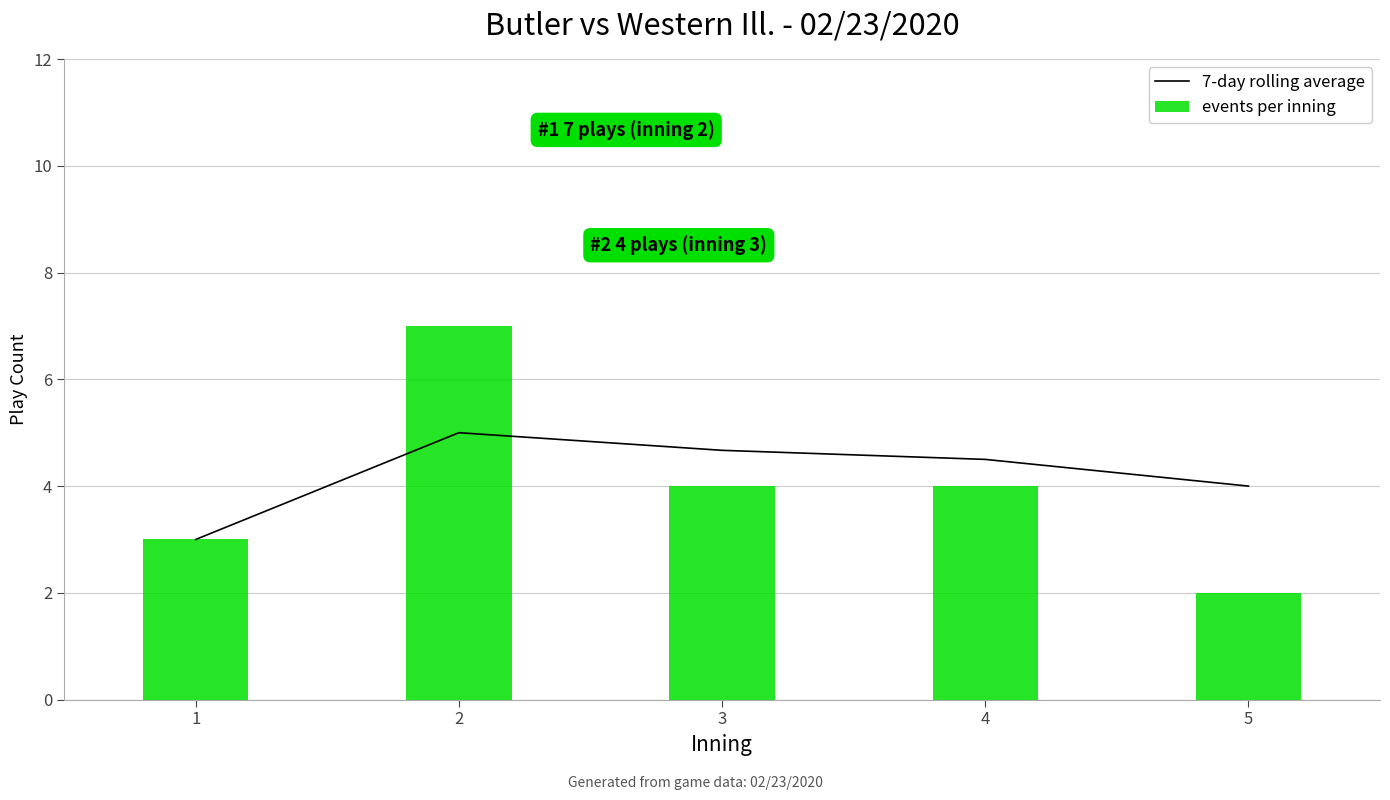

At how many categories does at least one series exceed 5?

1